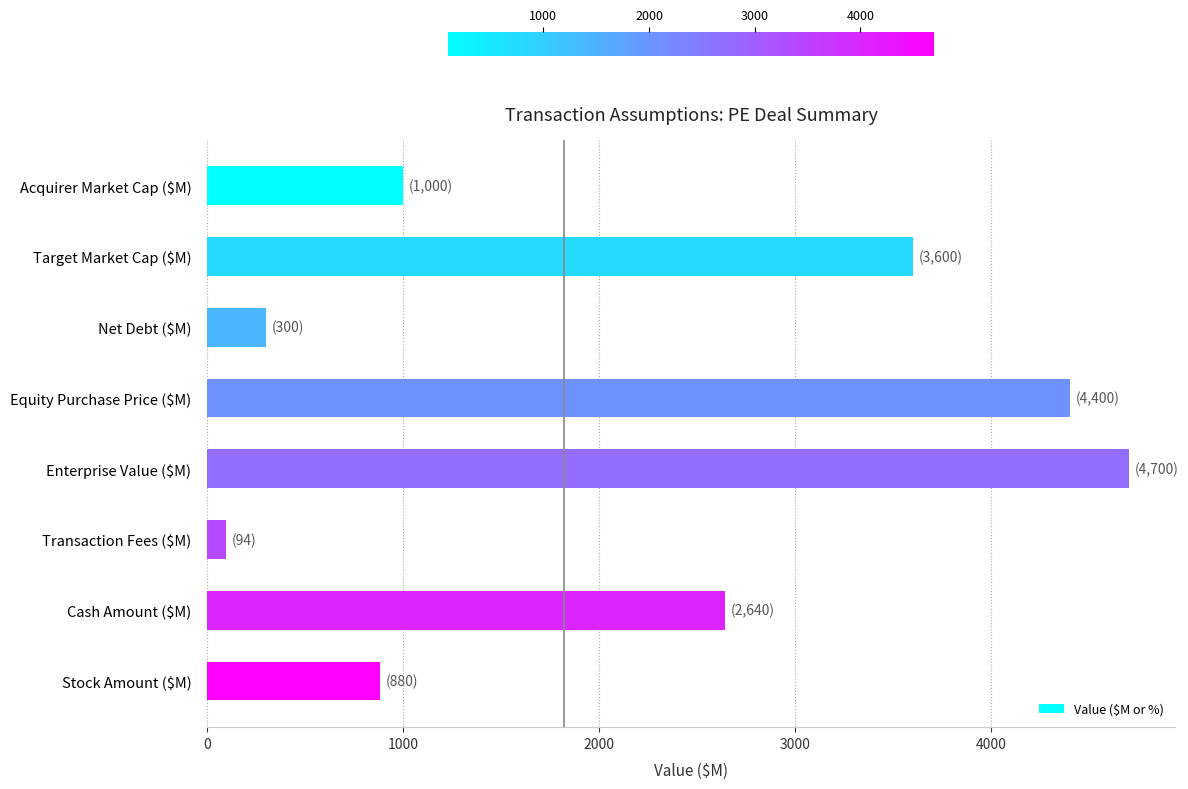

What is the difference between the maximum and minimum values?

4606